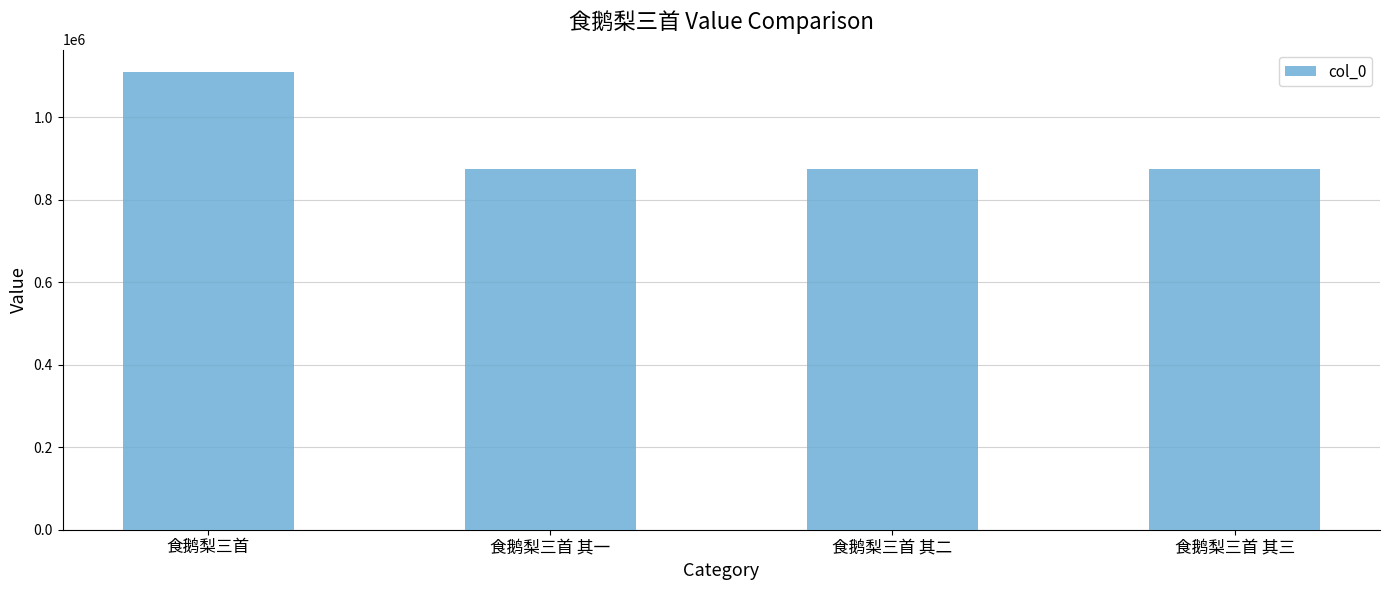

True or false: the data shows 1256449 at 食鹅梨三首 其二.

False